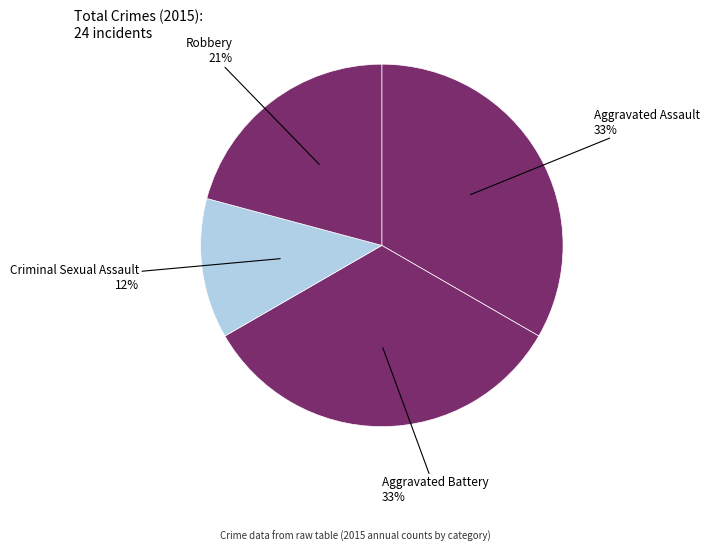

To the nearest percent, what portion does Aggravated Battery represent?

33%